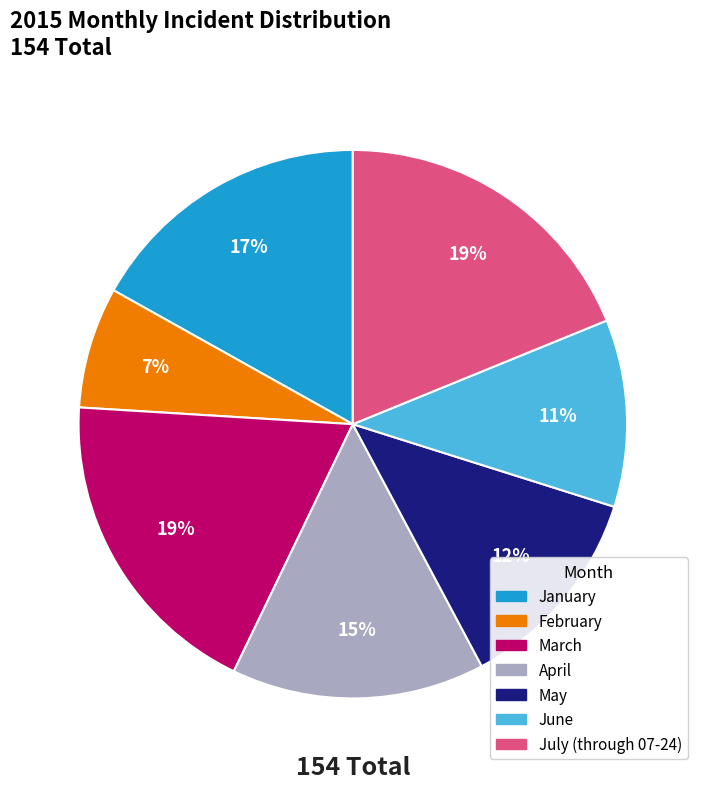

To the nearest percent, what is the difference between the June and February slice percentages?

4%